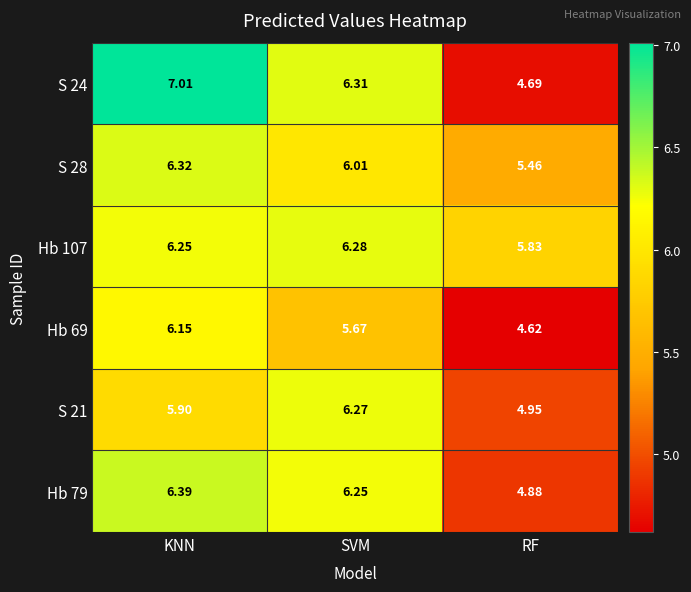

Rank the categories by Hb 79 value from lowest to highest.

RF, SVM, KNN